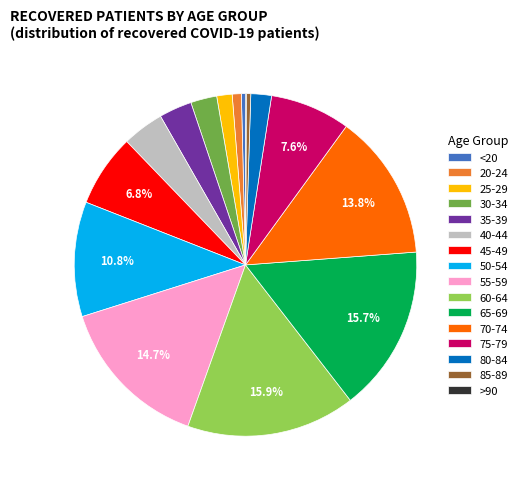

Is the sum of 65-69 and <20 greater than half?

No